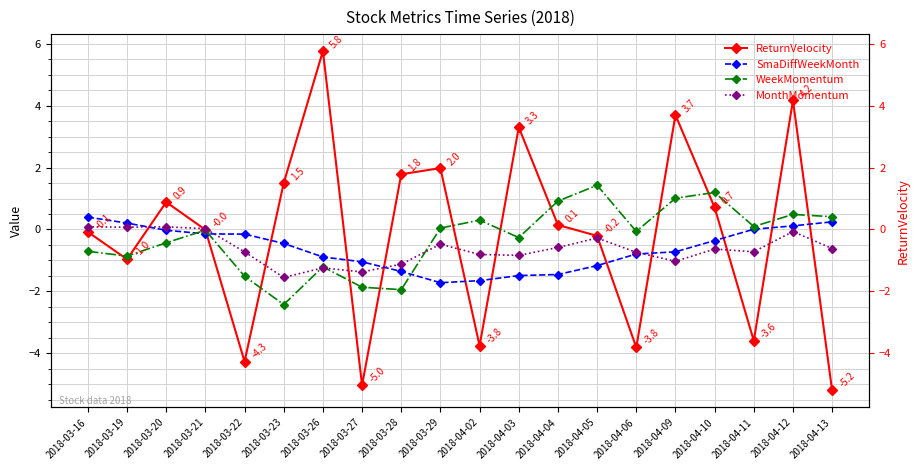

How many series are shown in this chart?

4